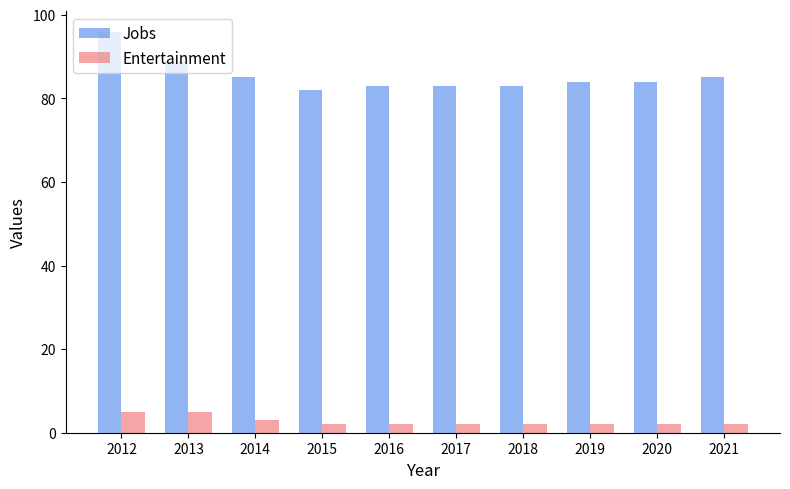

At which category does the chart reach its peak across all series?

2012